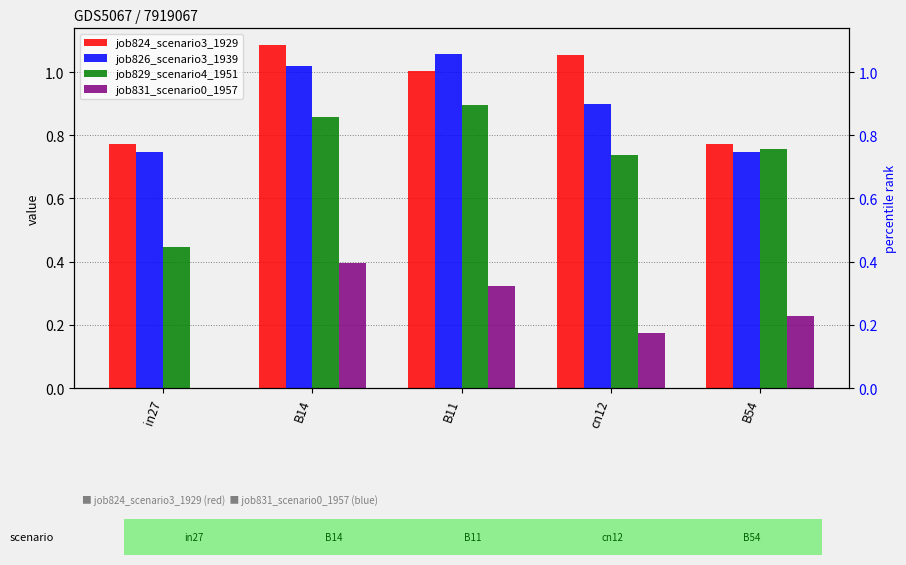

What is the sum of the job826_scenario3_1939 values at in27 and B11?

1.8